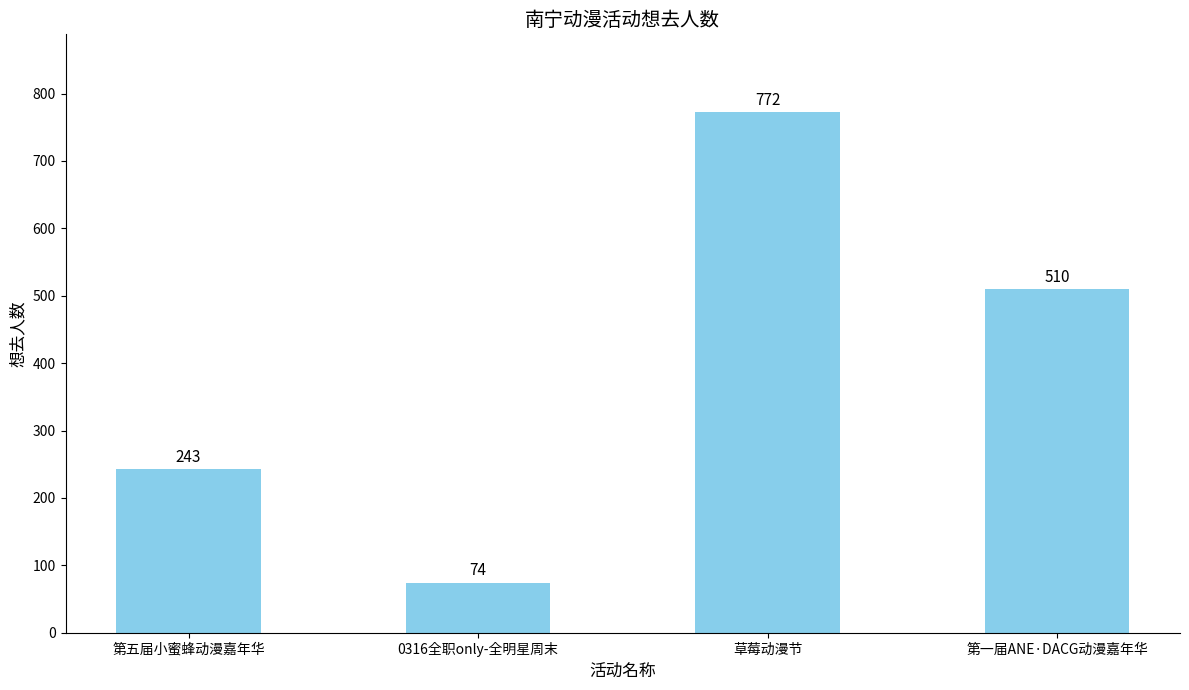

True or false: the data shows 1140 at 草莓动漫节.

False